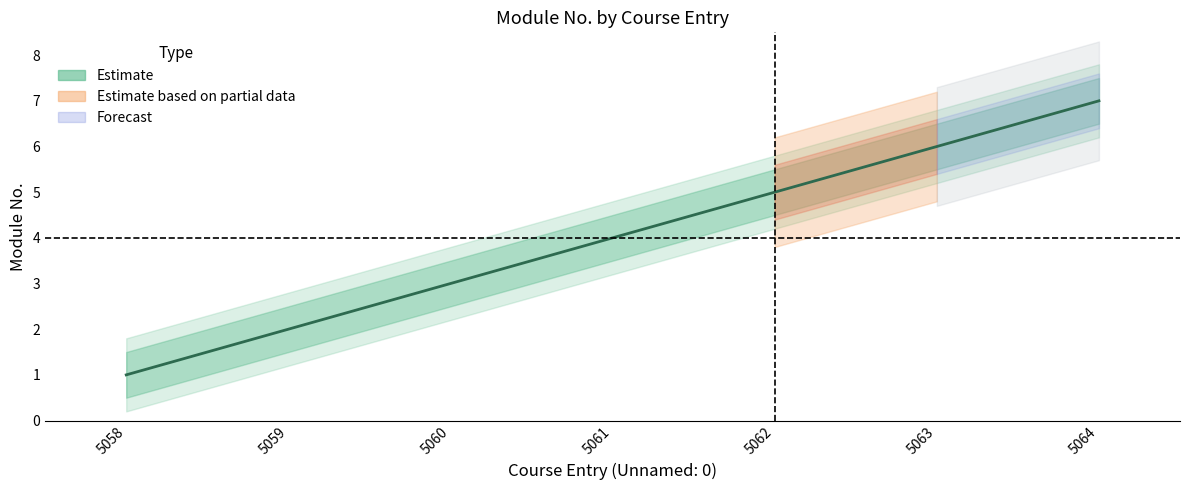

What is the minimum value shown in the chart?

1